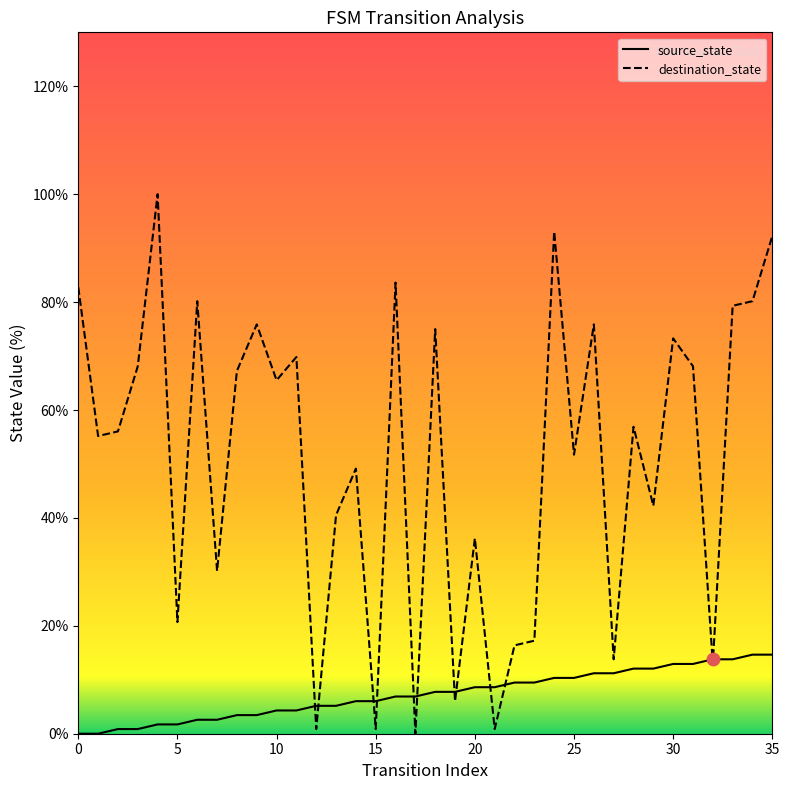

At which category is the sum across all series the highest?

35